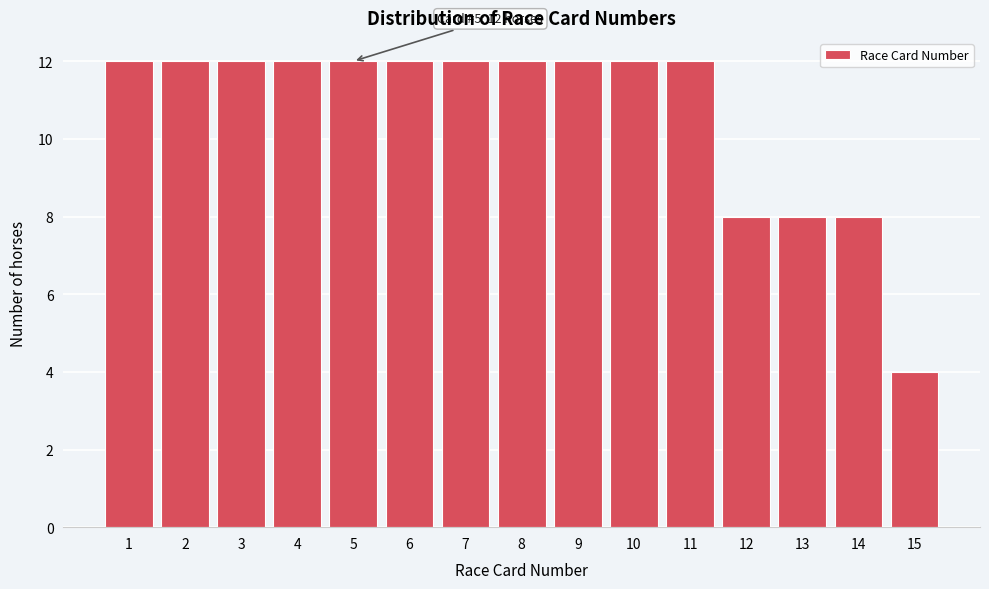

Reading left to right, what are all the values shown in this chart?

12	12	12	12	12	12	12	12	12	12	12	8	8	8	4